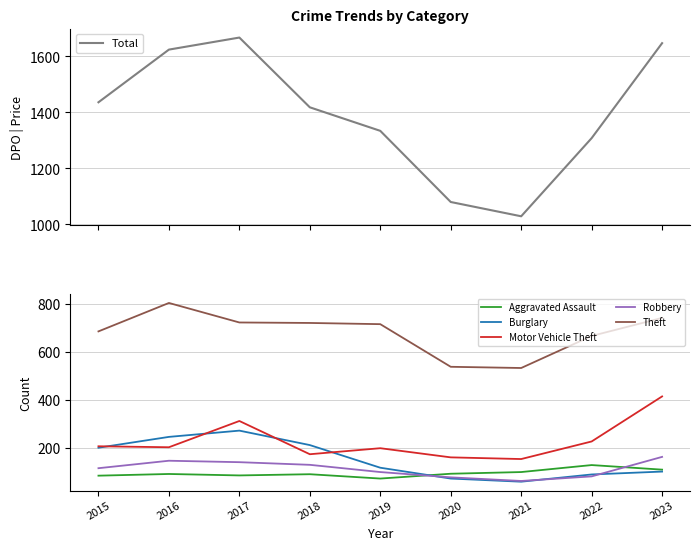

At which label does Total reach its peak?

2017